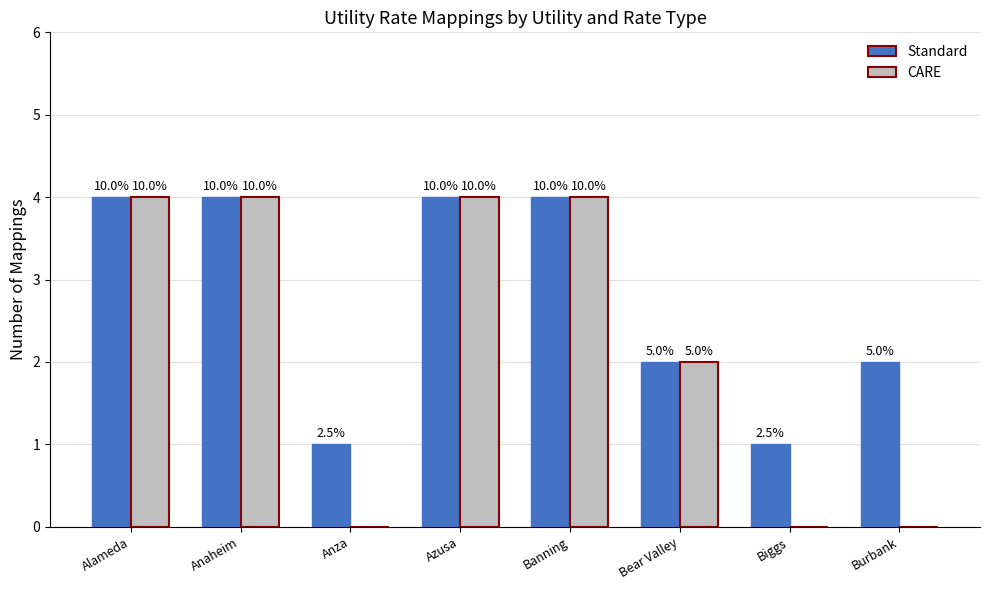

How many groups of bars are there?

8